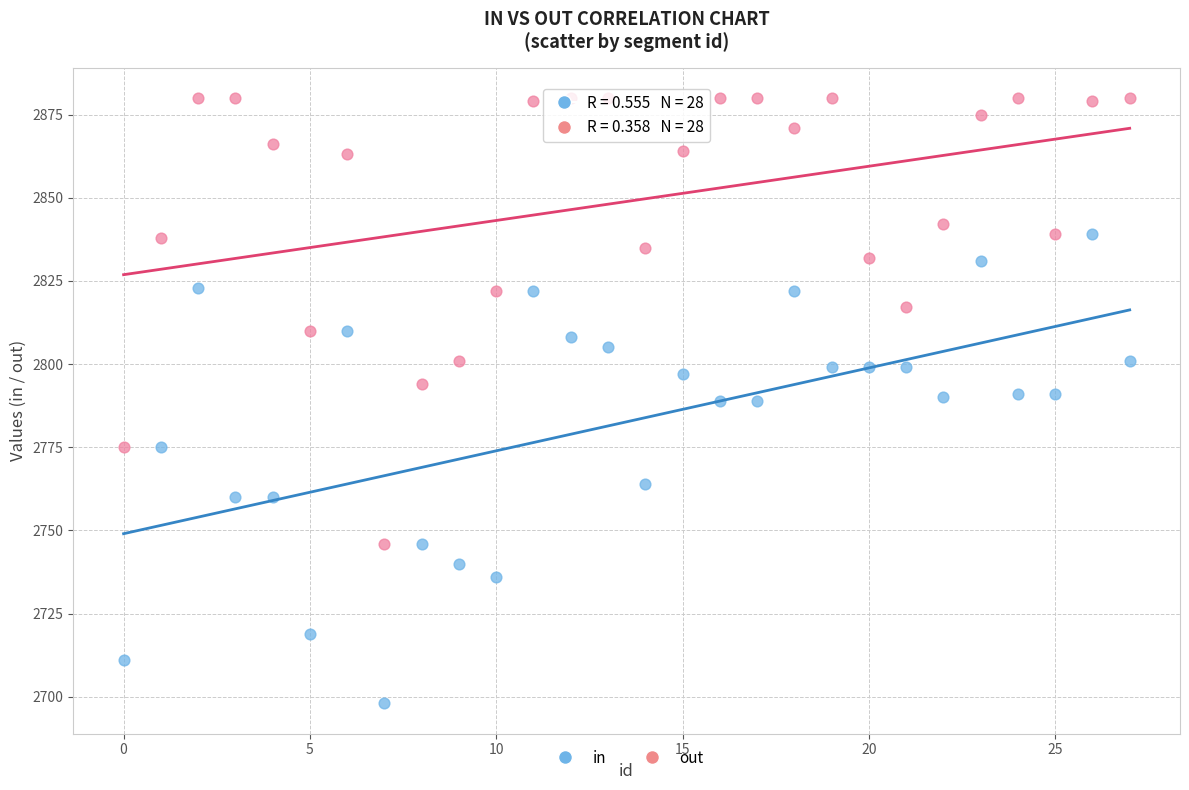

Which series has the largest Y range (max minus min)?

in